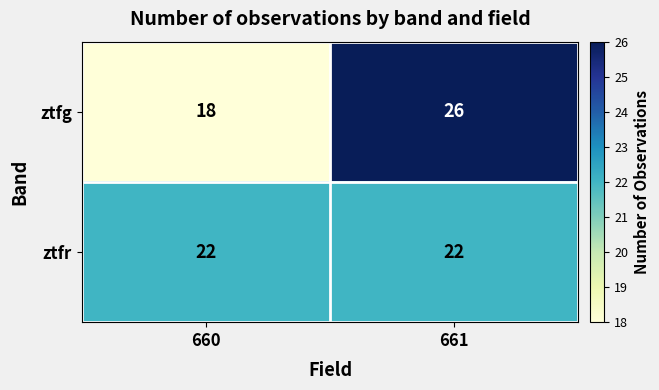

Reading left to right, list all the values displayed in this chart.

ztfg: 18	26
ztfr: 22	22